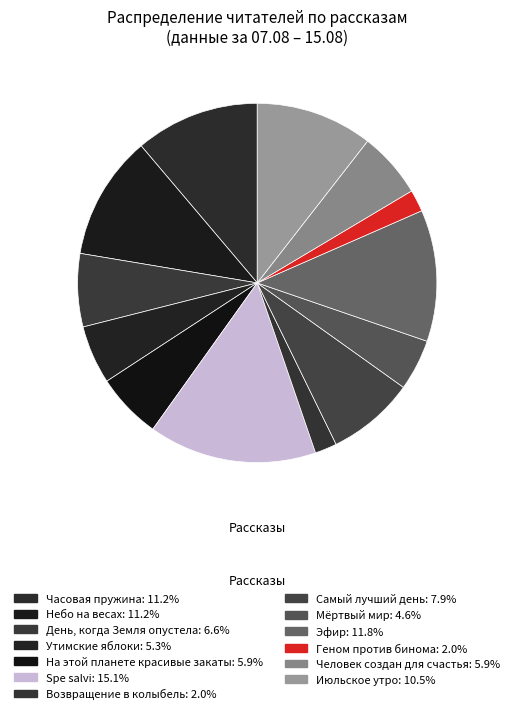

What is the change in value from Утимские яблоки to Человек создан для счастья?

+1